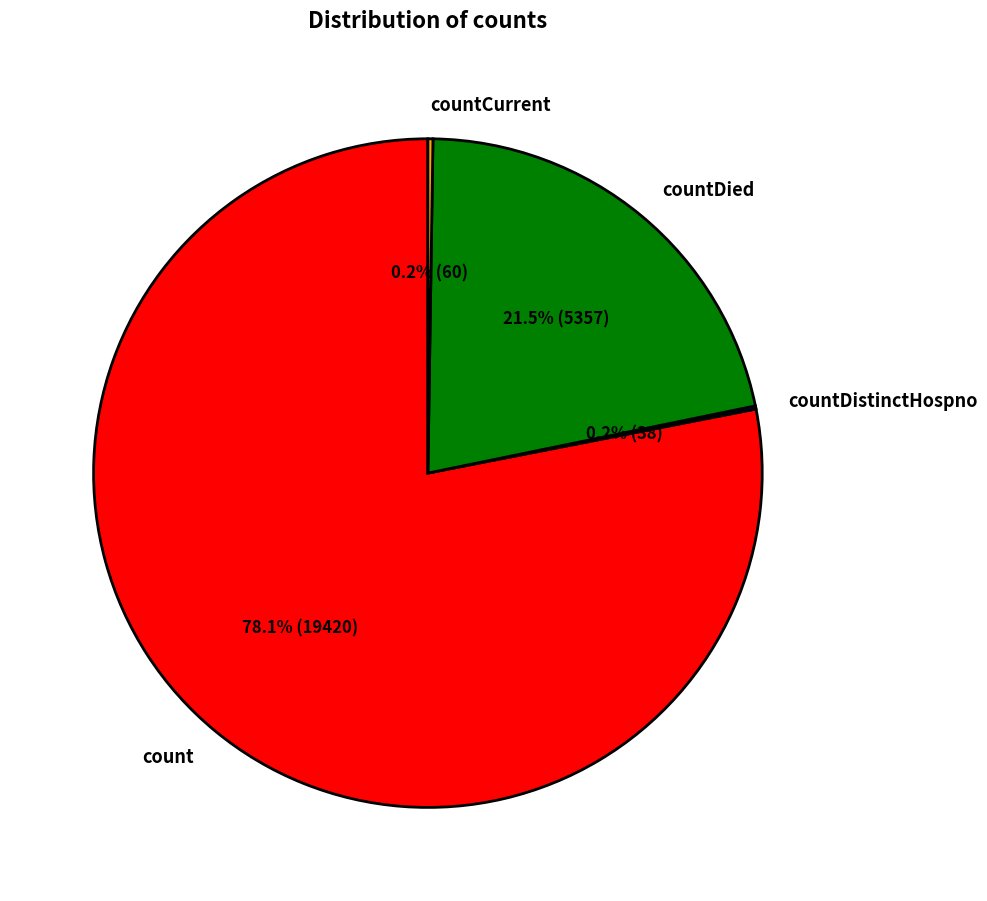

Which slice is the largest?

count